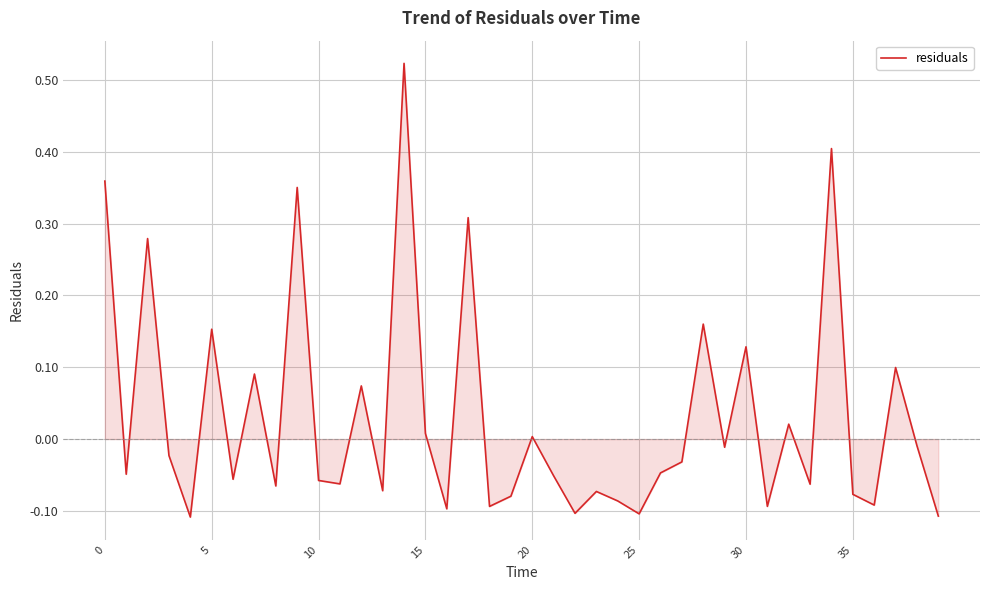

How many lines are shown in the chart?

1